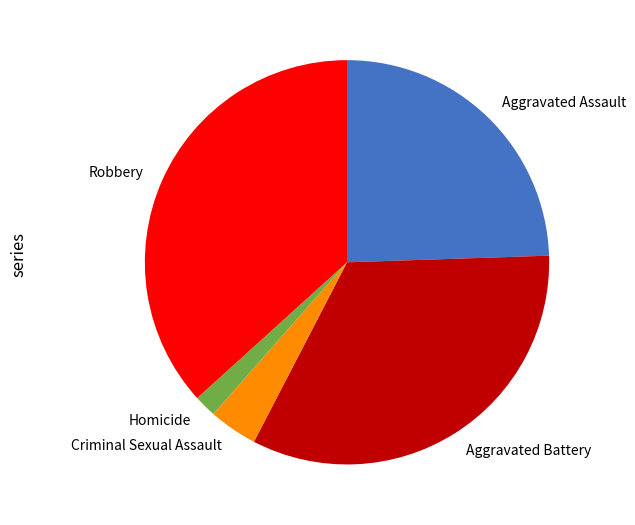

Rank the categories by value from highest to lowest.

Robbery, Aggravated Battery, Aggravated Assault, Criminal Sexual Assault, Homicide